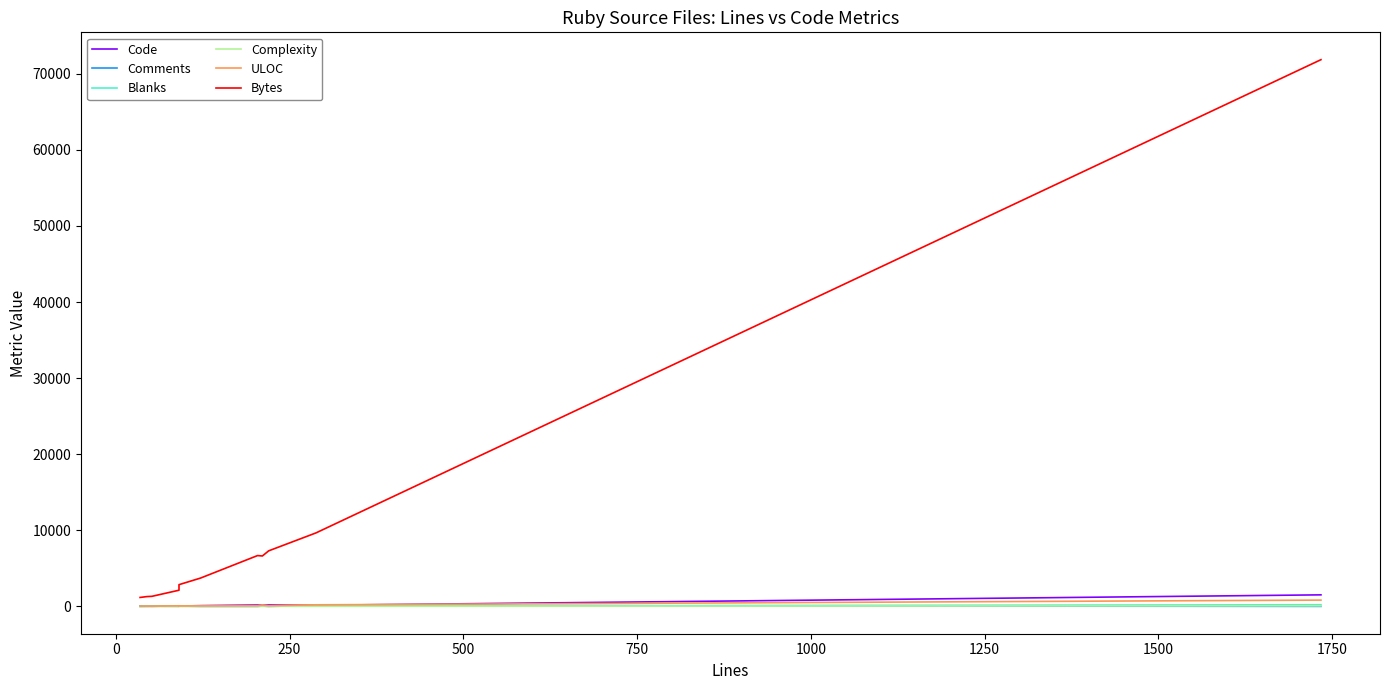

How many interior local valleys does the Code series have?

4